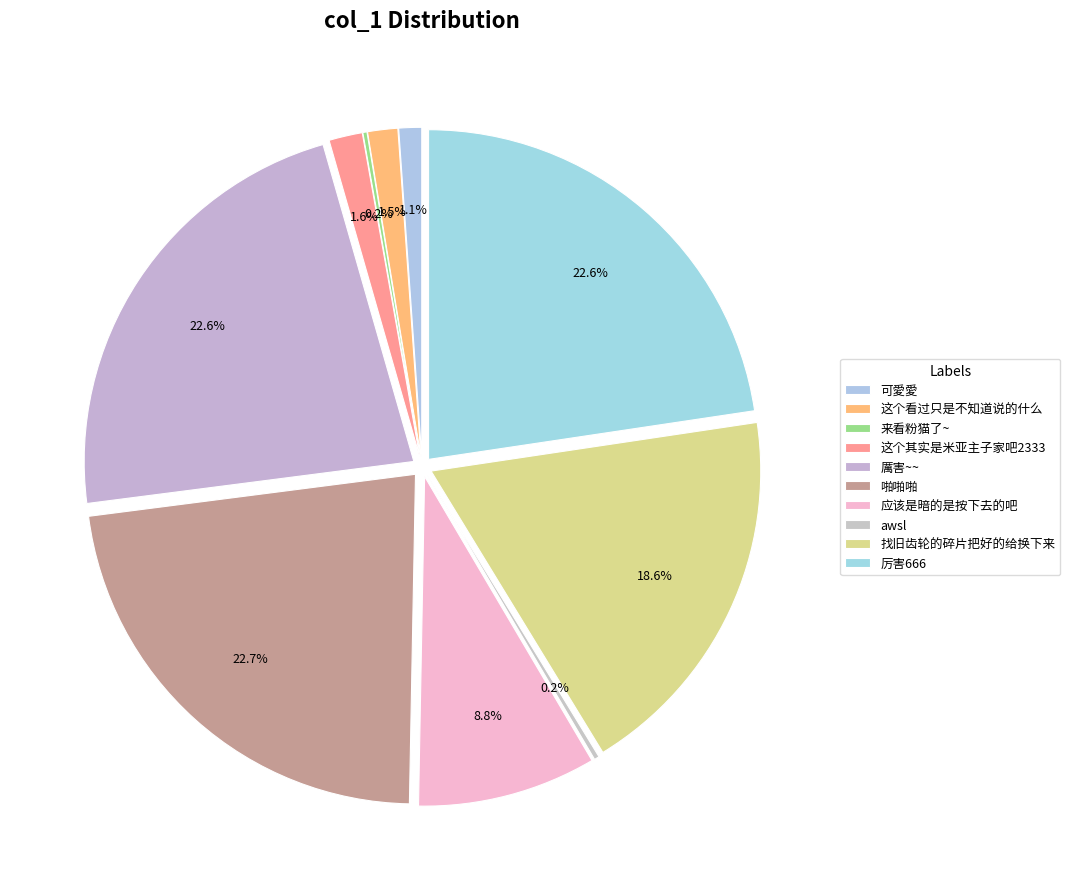

Rank the categories by value from highest to lowest.

啪啪啪, 厉害666, 厲害~~, 找旧齿轮的碎片把好的给换下来, 应该是暗的是按下去的吧, 这个其实是米亚主子家吧2333, 这个看过只是不知道说的什么, 可愛愛, awsl, 来看粉猫了~